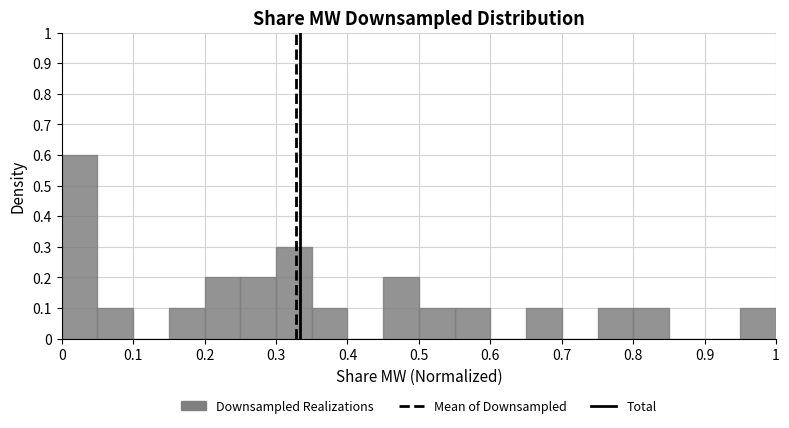

Which range on the x-axis has the tallest bar?

0.00 to 0.05